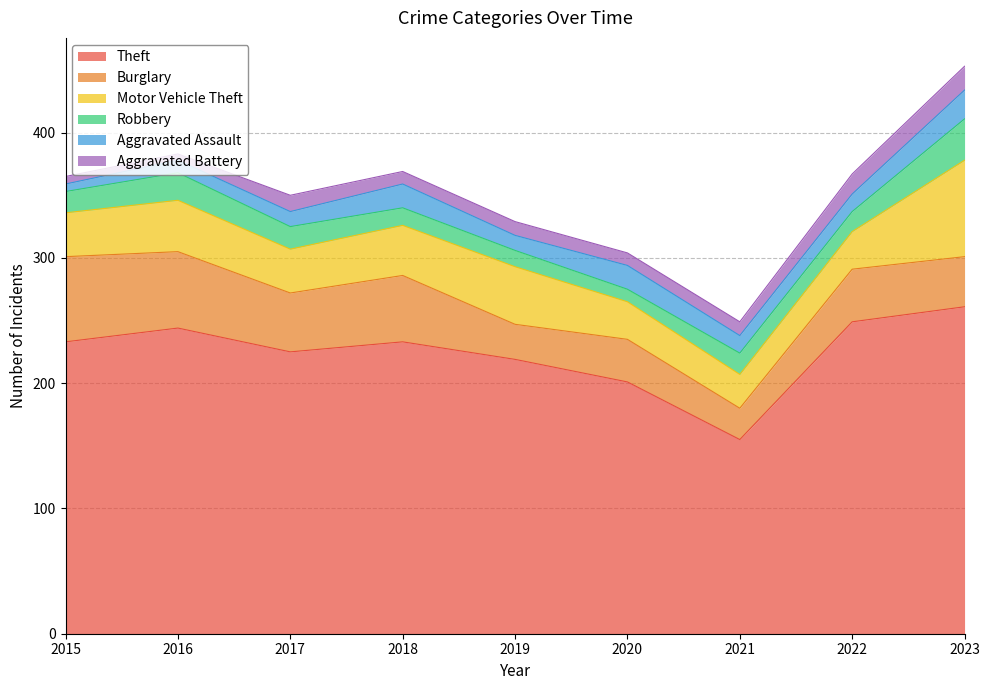

Is the value of Robbery at 2022 greater than the value of Aggravated Assault at 2019?

Yes